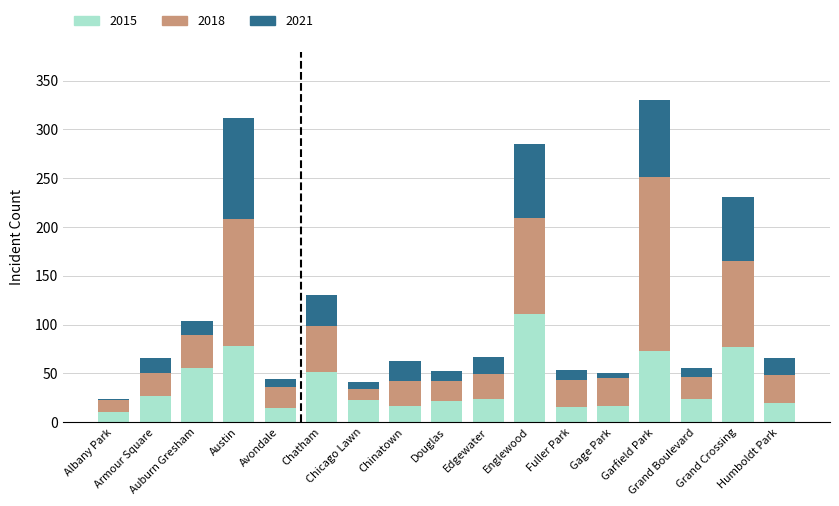

What is the maximum value for 2015?

111